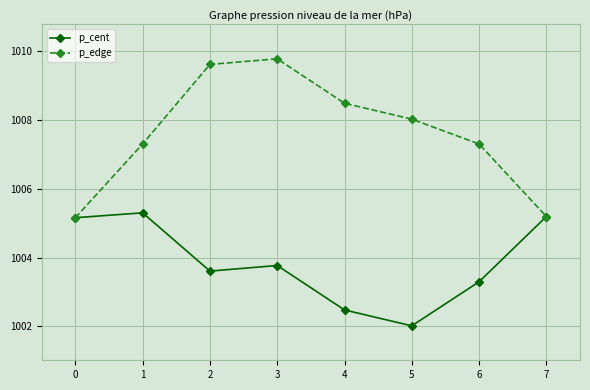

How many interior local peaks does the p_cent series have?

2